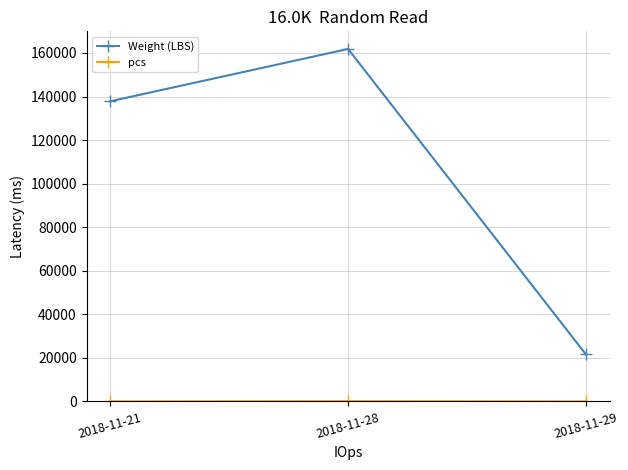

Where does the Weight (LBS) series first go above 137812?

2018-11-21